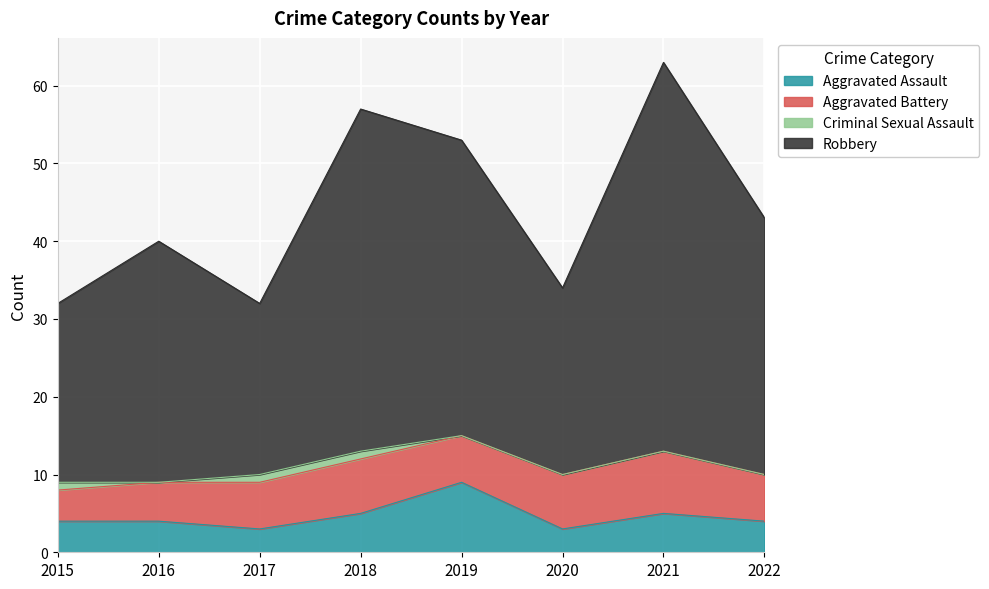

What is the maximum value for Aggravated Assault?

9